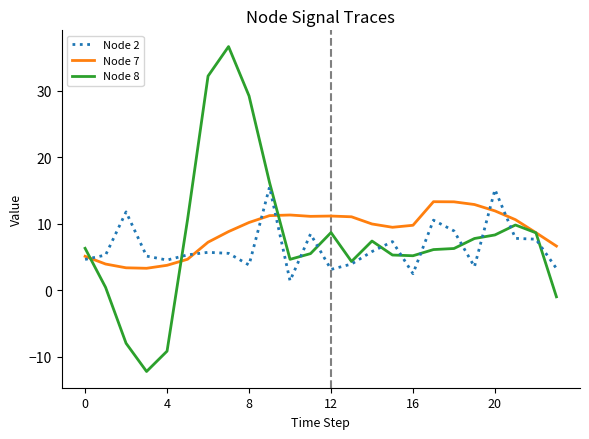

What is the maximum value for Node 7?

13.3